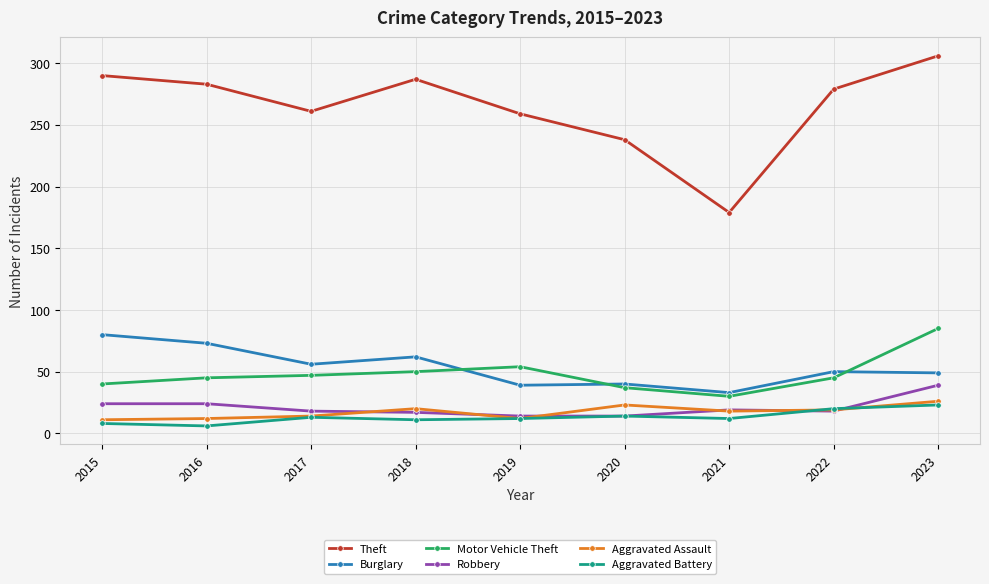

What is the minimum value for Motor Vehicle Theft?

30